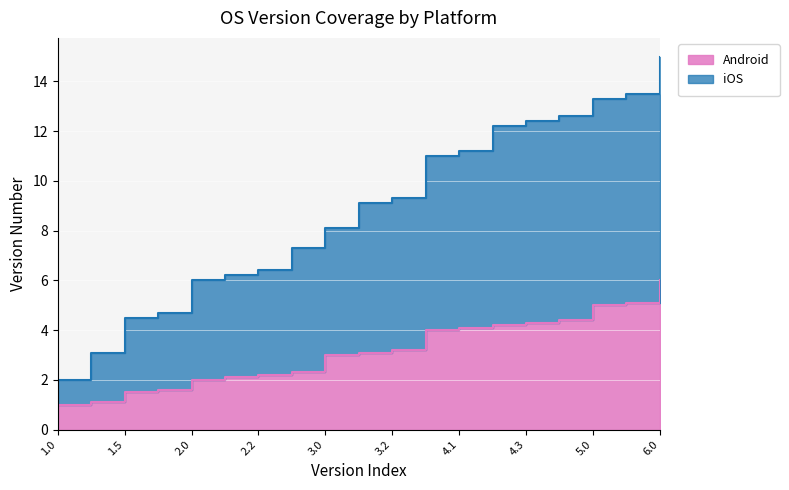

What is the label of the 1st point from the right?

6.0